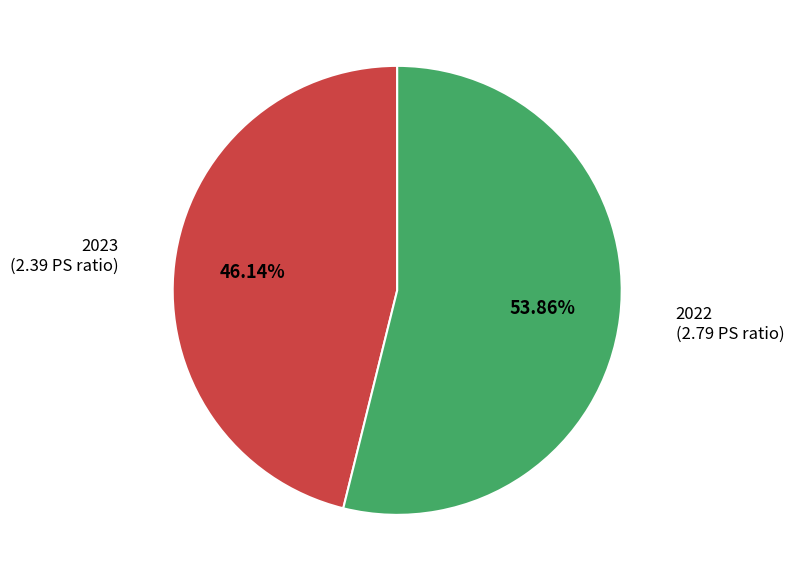

The 2023 slice represents 32% of the pie. True or false?

False